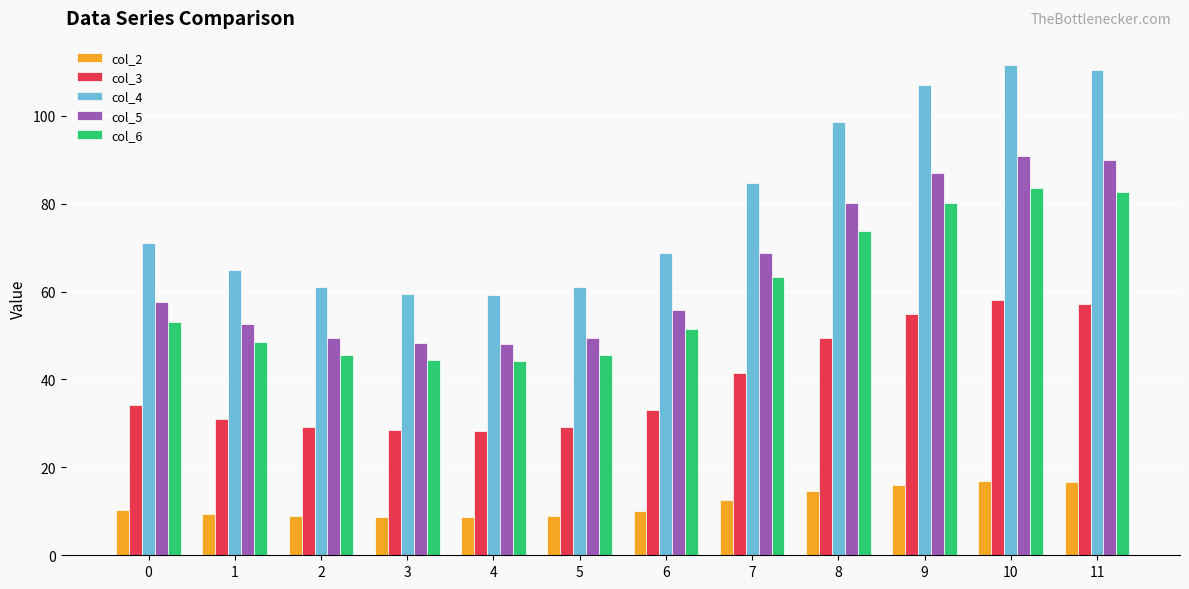

Which series has the largest range (max minus min)?

col_4